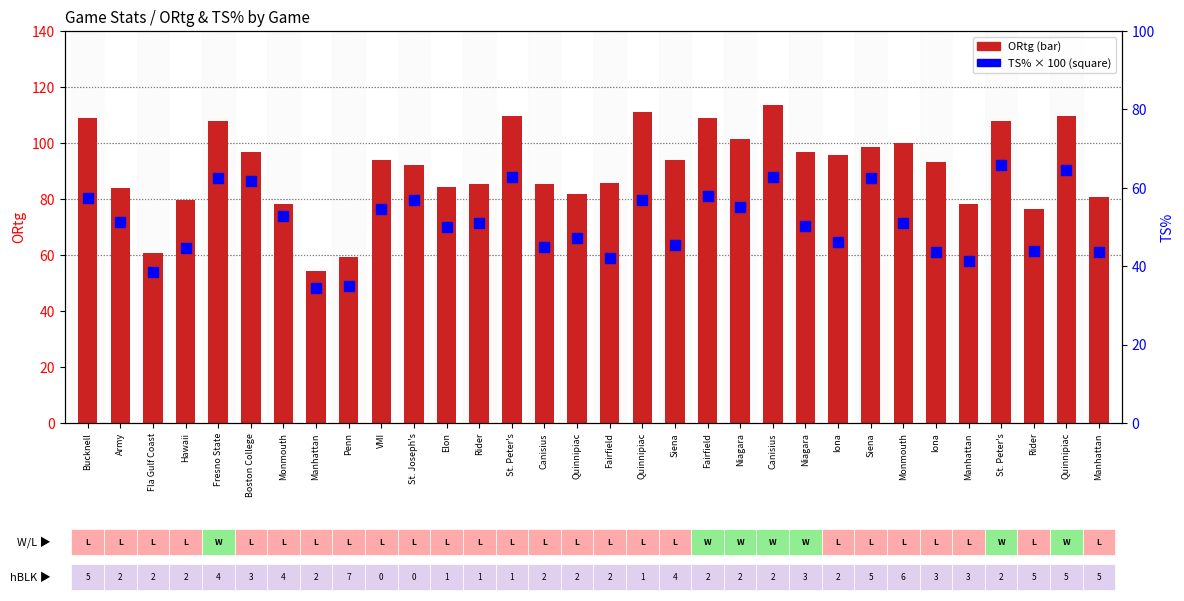

How many values in the TS% series are below 51?

15